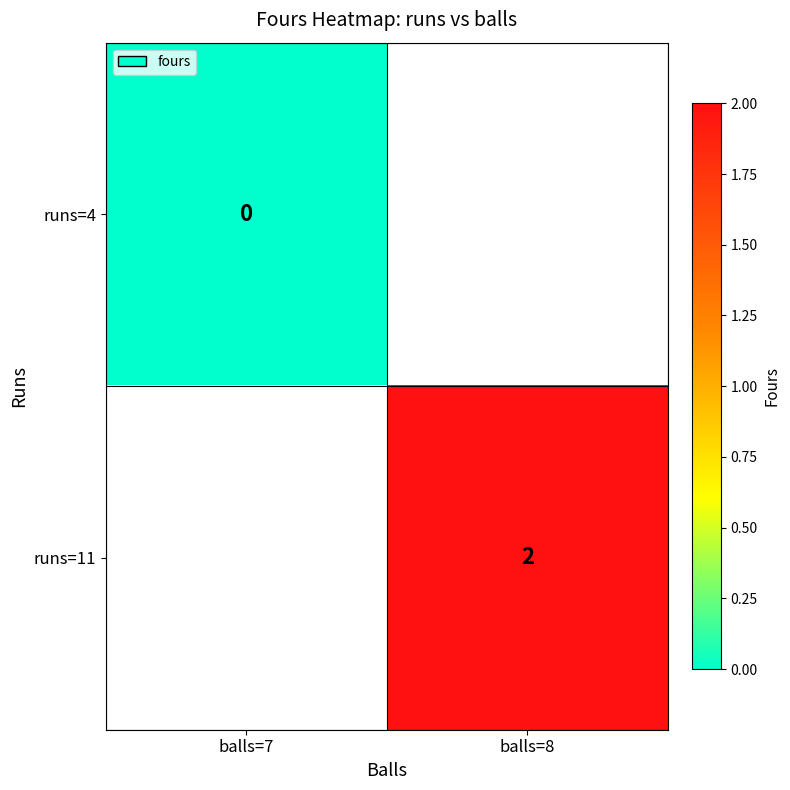

Is the value of runs=4 at balls=7 greater than the value of runs=11 at balls=8?

No